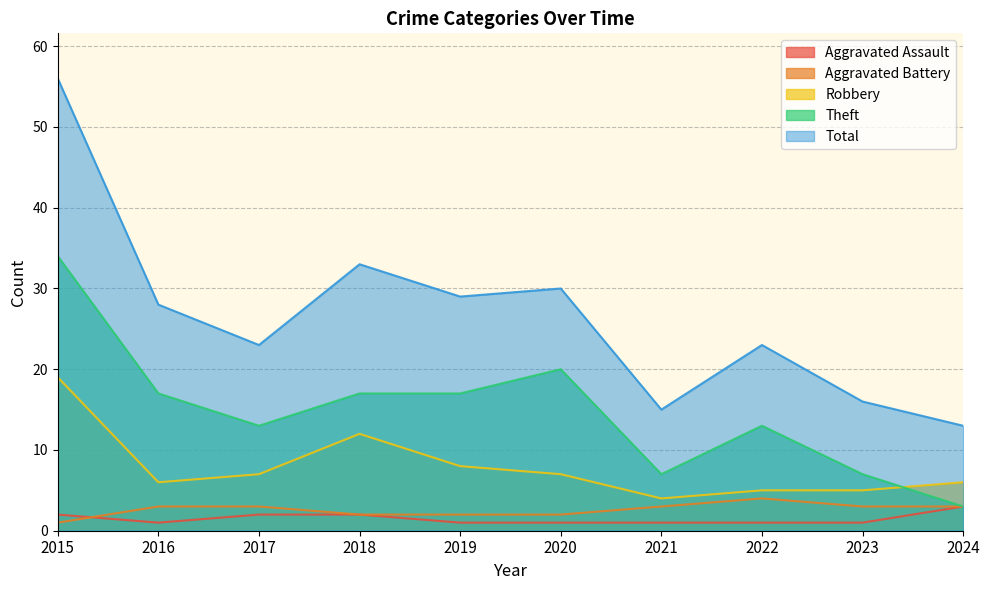

What are all the series names shown in the legend?

Aggravated Assault, Aggravated Battery, Robbery, Theft, Total